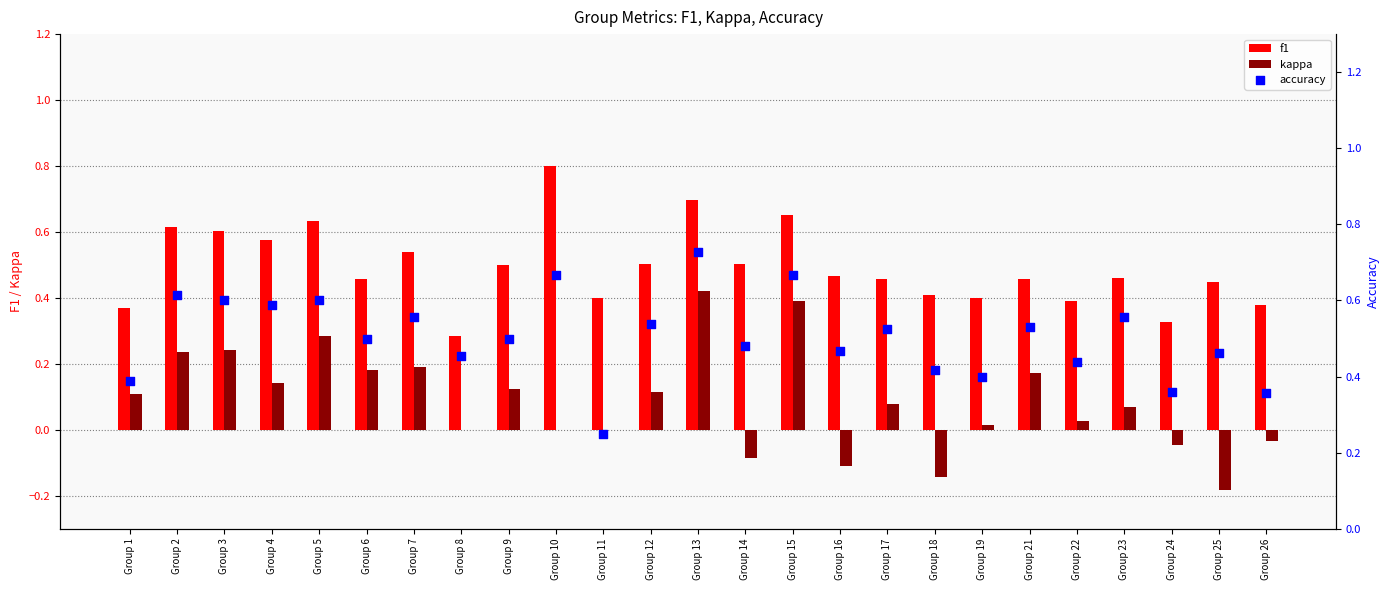

At how many categories does at least one series exceed 0?

25